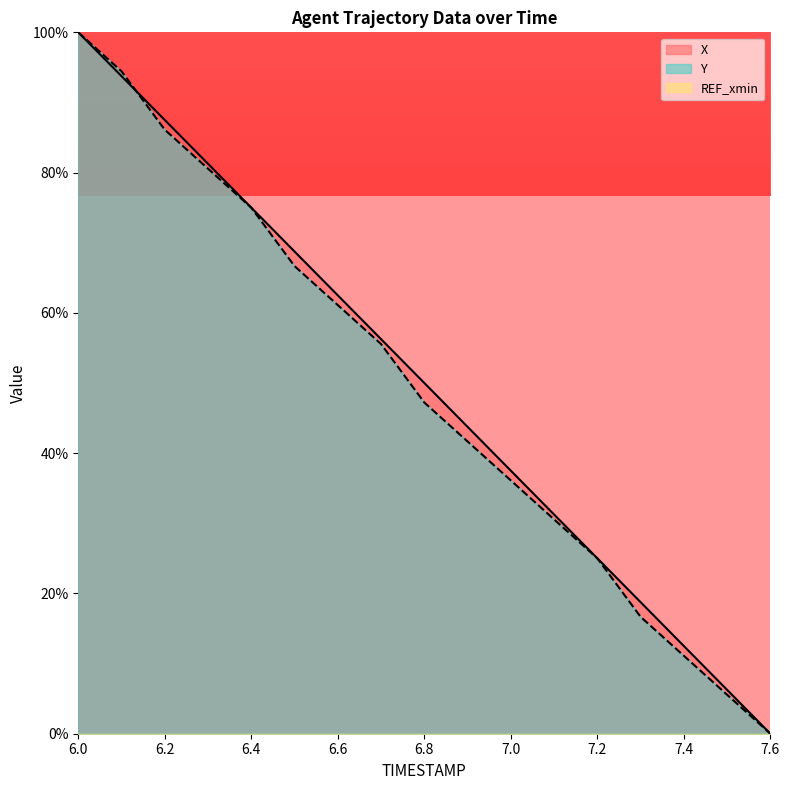

What is the difference between the maximum and second lowest values in the Y series?

94.4